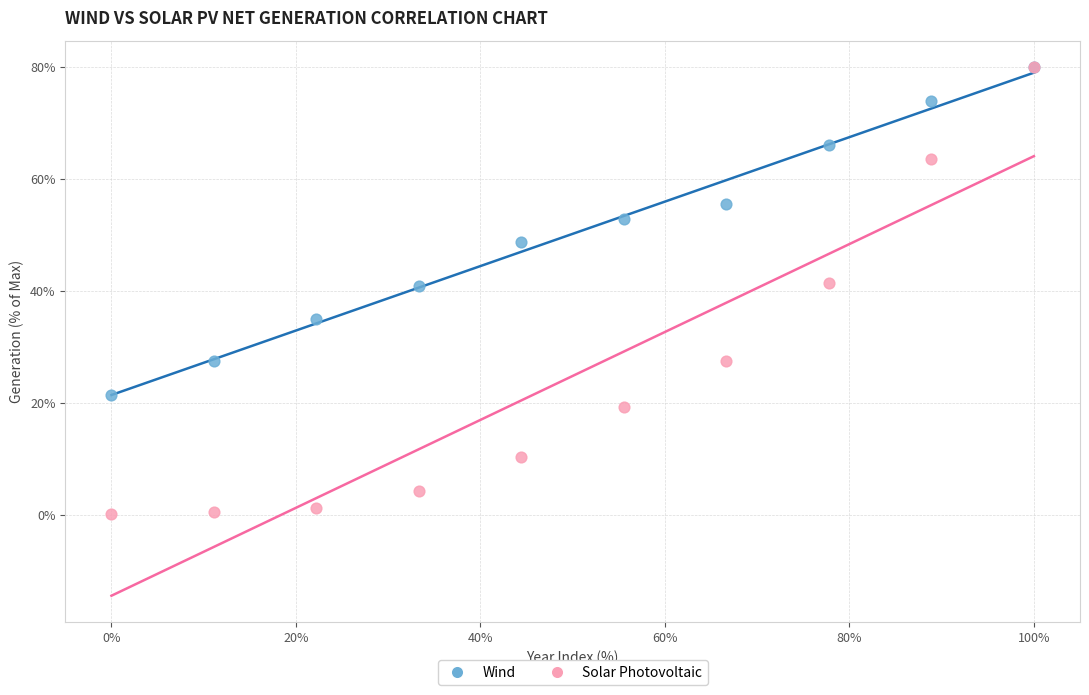

In the Wind series, what Y value is closest to 50?

48.8